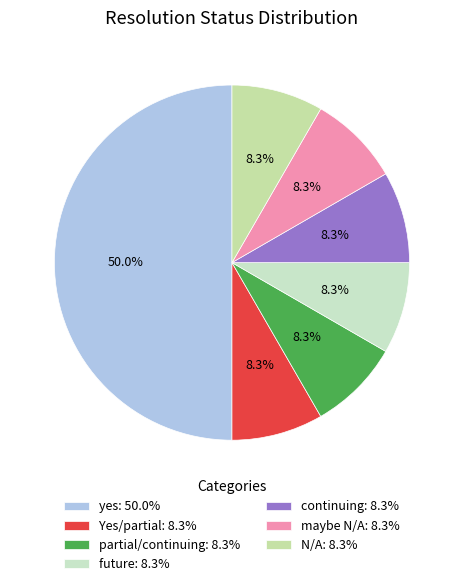

What is the ratio of the value at N/A to the value at yes?

0.2